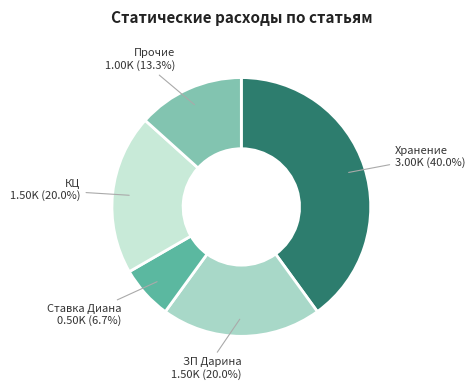

Do ЗП Дарина and КЦ together represent more than half of the pie?

No